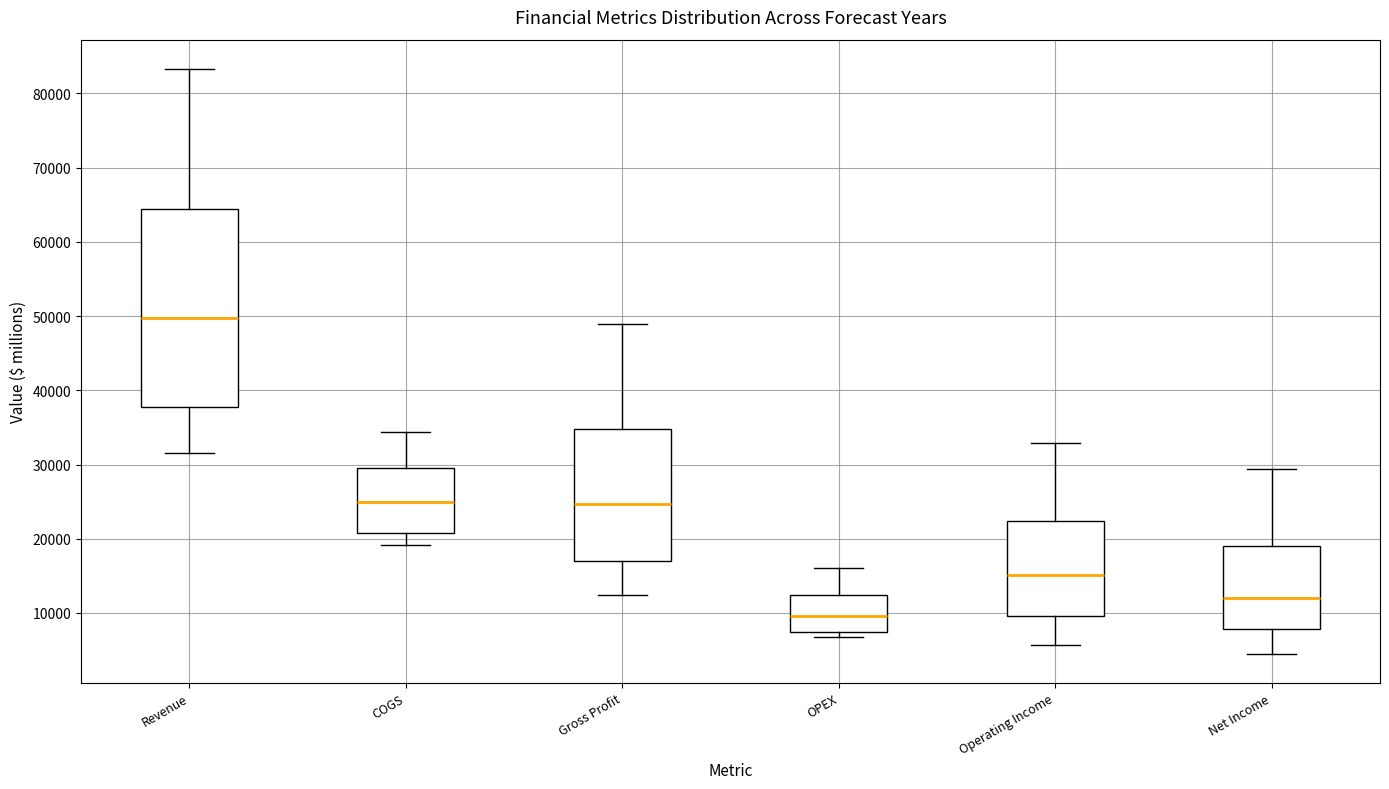

Reading left to right, transcribe this box plot: for each box, give where its median line is, the range the box spans, and where its two whiskers end, as read against the y-axis. The values are not printed on the chart, so give them approximately, as read against the axis.

Revenue: median 50000, box 38000 to 64000, whiskers 32000 to 83000
COGS: median 25000, box 21000 to 30000, whiskers 19000 to 34000
Gross Profit: median 25000, box 17000 to 35000, whiskers 12000 to 49000
OPEX: median 10000, box 7000 to 12000, whiskers 7000 (just below the box's lower edge) to 16000
Operating Income: median 15000, box 10000 to 22000, whiskers 6000 to 33000
Net Income: median 12000, box 8000 to 19000, whiskers 5000 to 29000